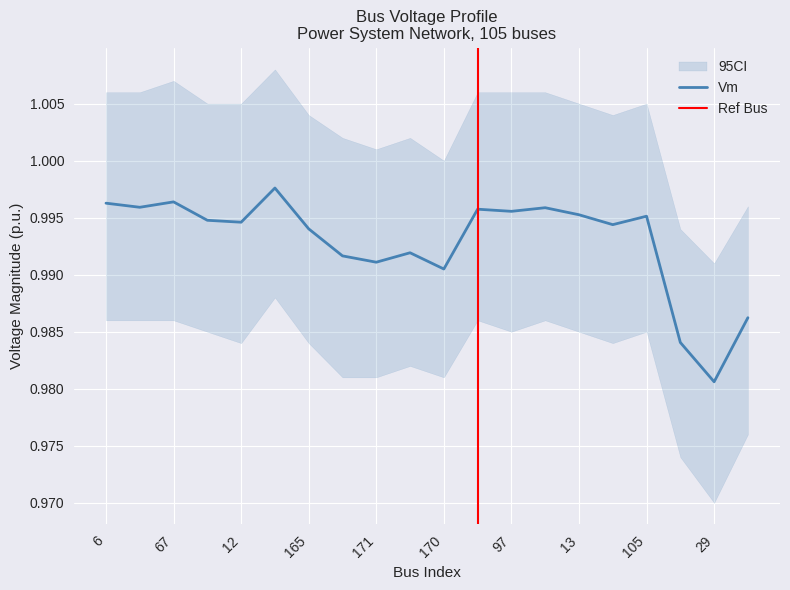

At which label is Vm closest to 0?

29